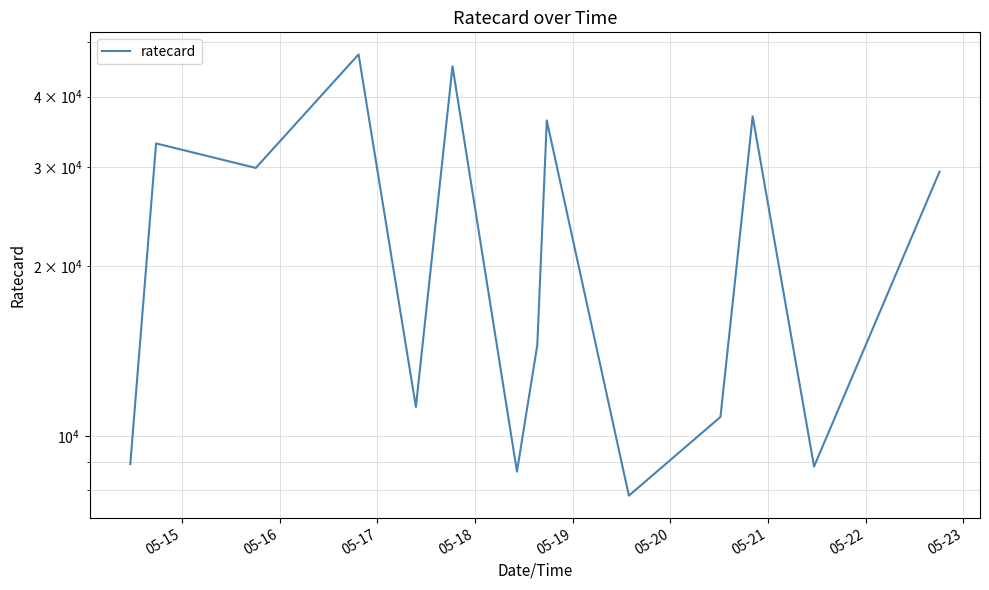

How many interior local peaks (higher than both neighbors) does the data have?

5